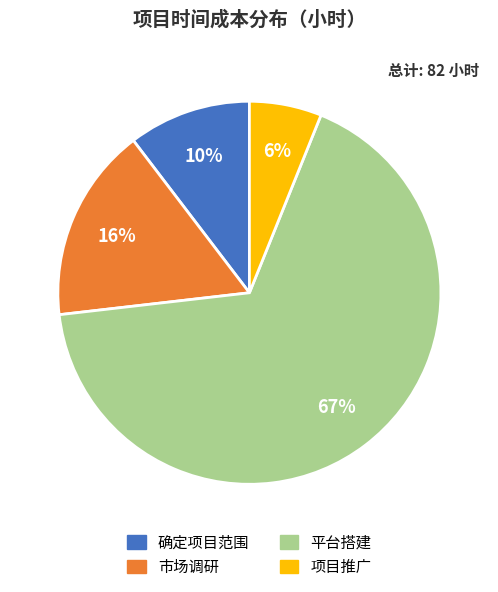

To the nearest percent, what is the average slice percentage?

25%